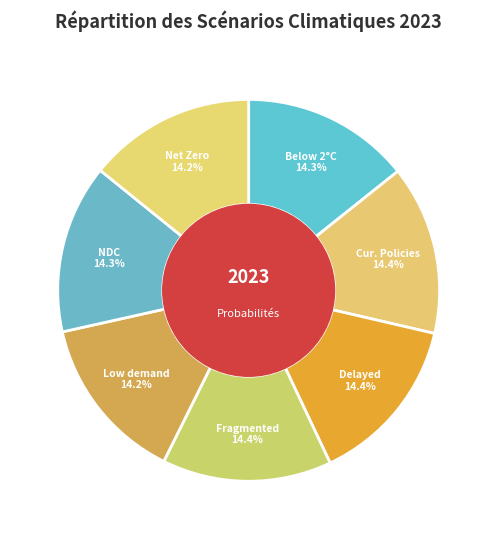

Count the number of slices in the pie.

7